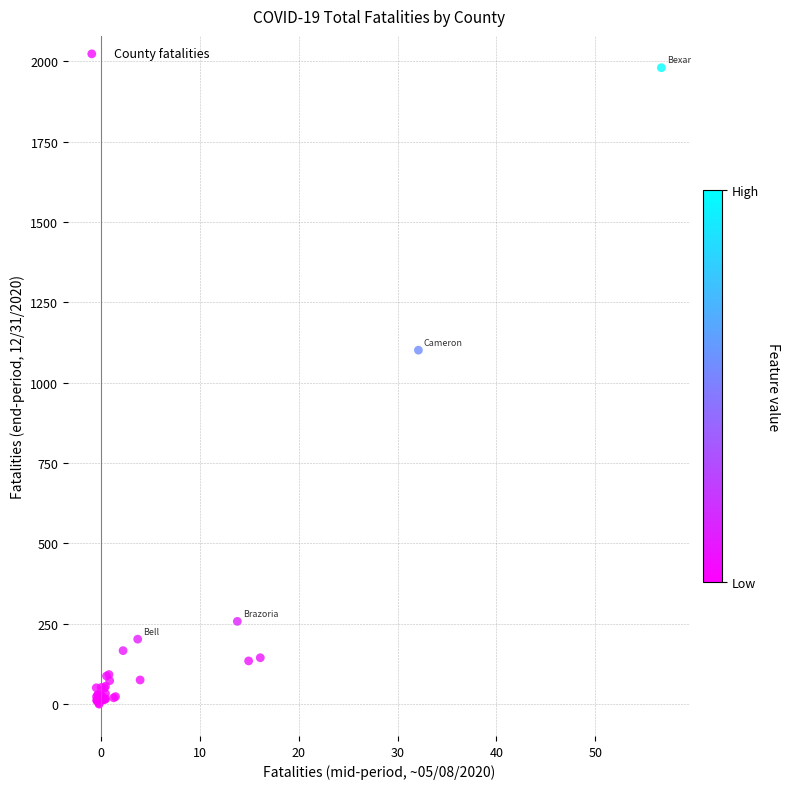

What Y value in the scatter plot is closest to 990?

1101.6